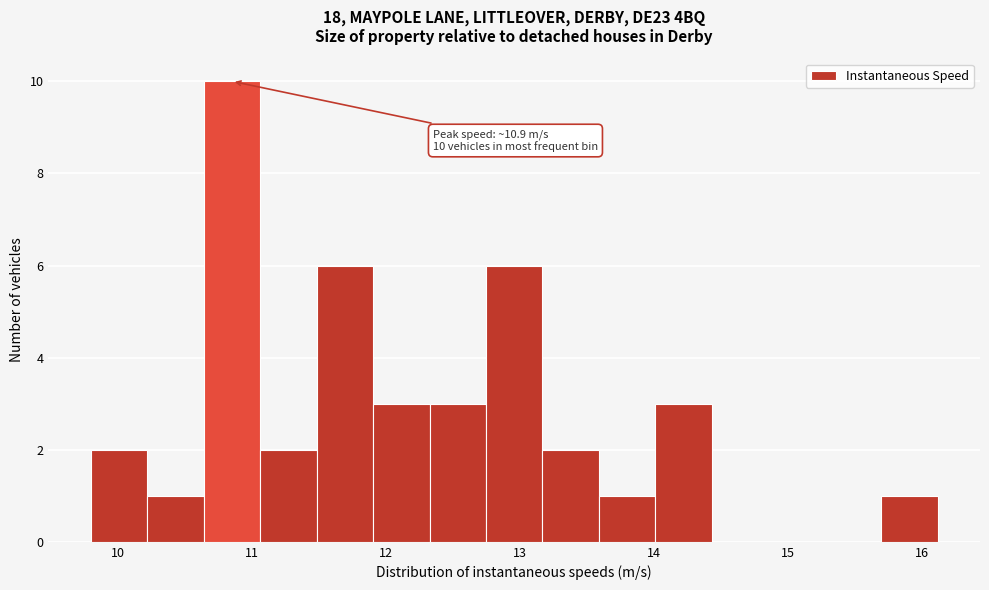

Over which range of the x-axis is the bar tallest?

10.6 to 11.1